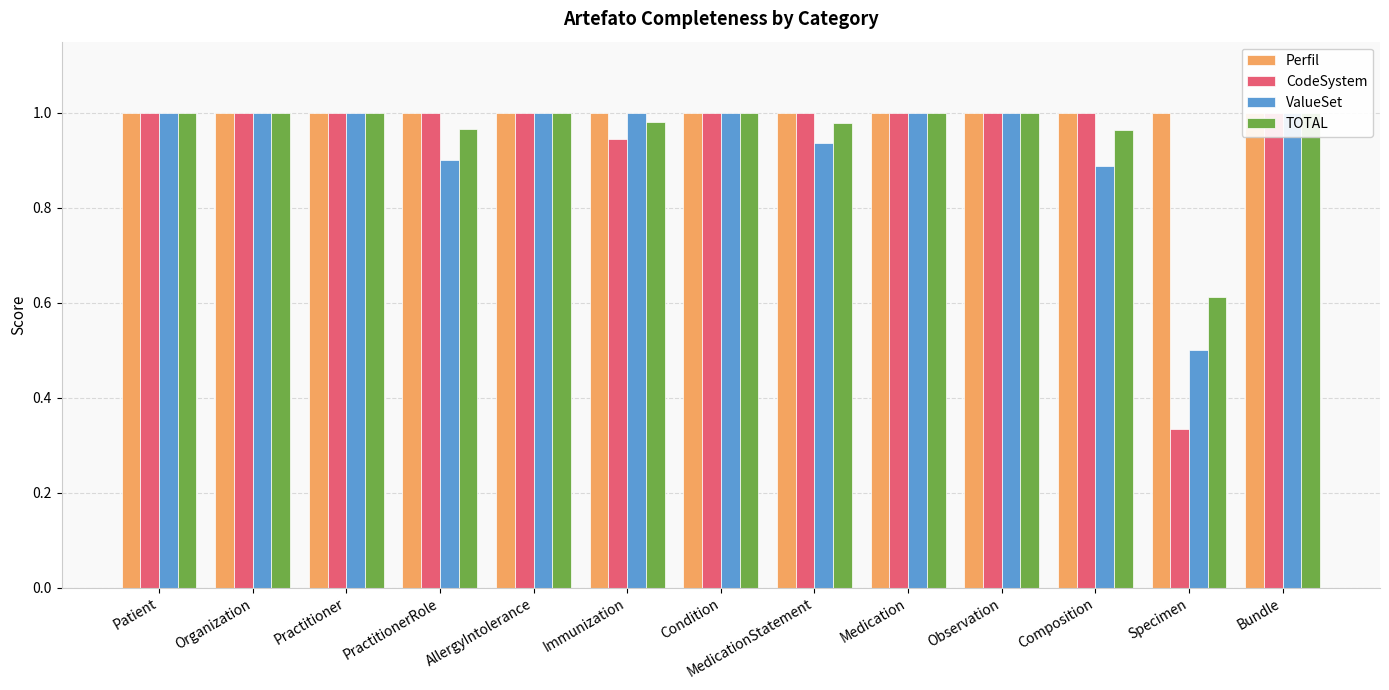

What is the average value of the Perfil series?

1.0